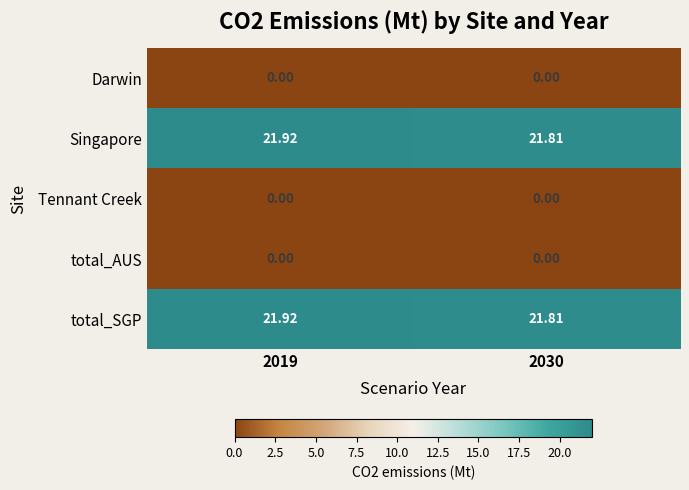

Is the value of Singapore at 2019 greater than the value of total_AUS at 2019?

Yes